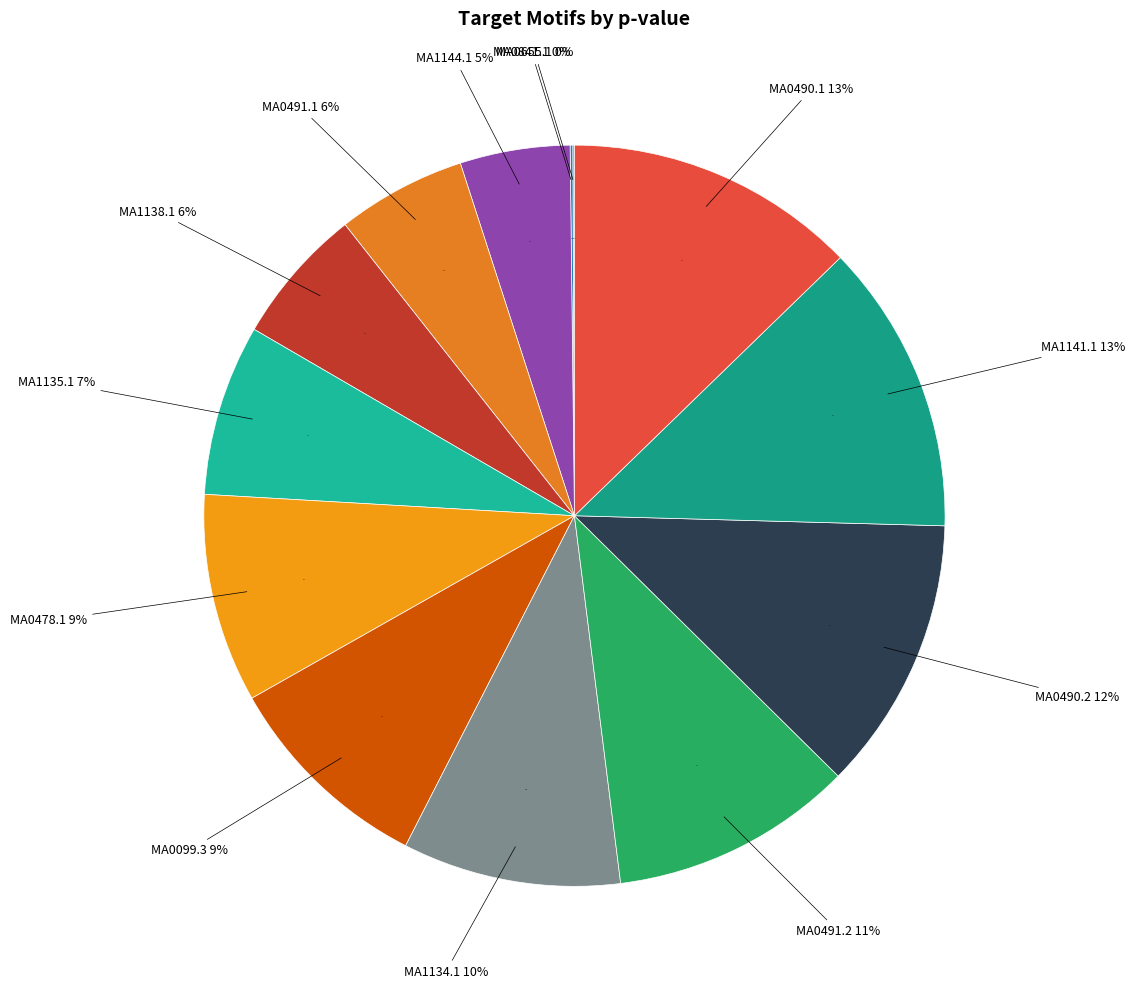

How many slices are in this pie chart?

13